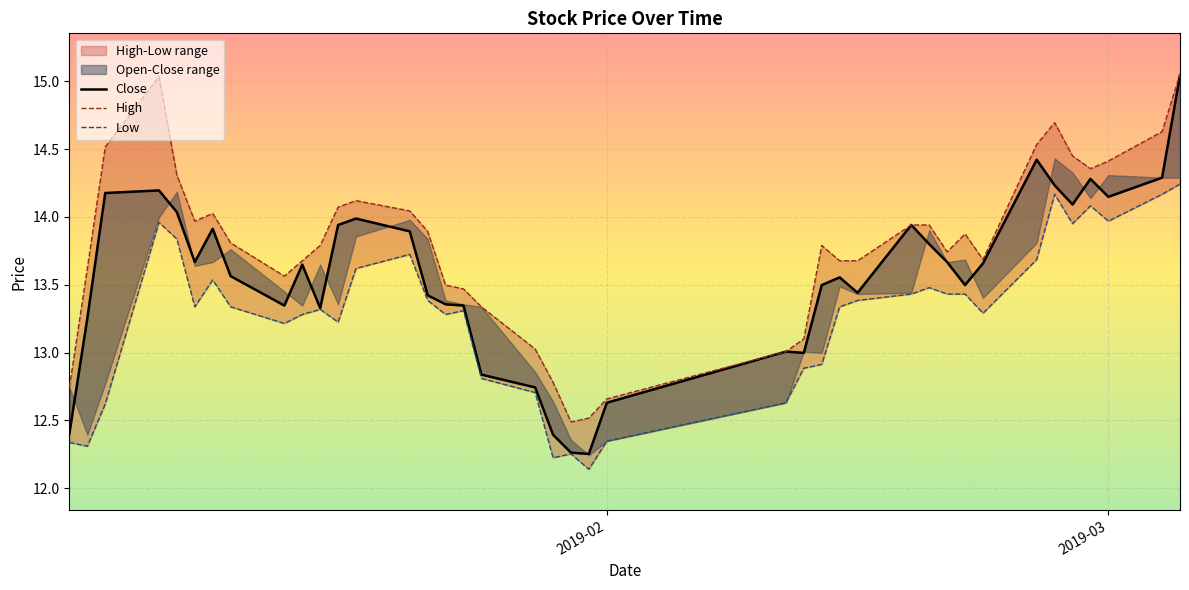

List the series in order of their peak value, lowest first.

Low, Close, High